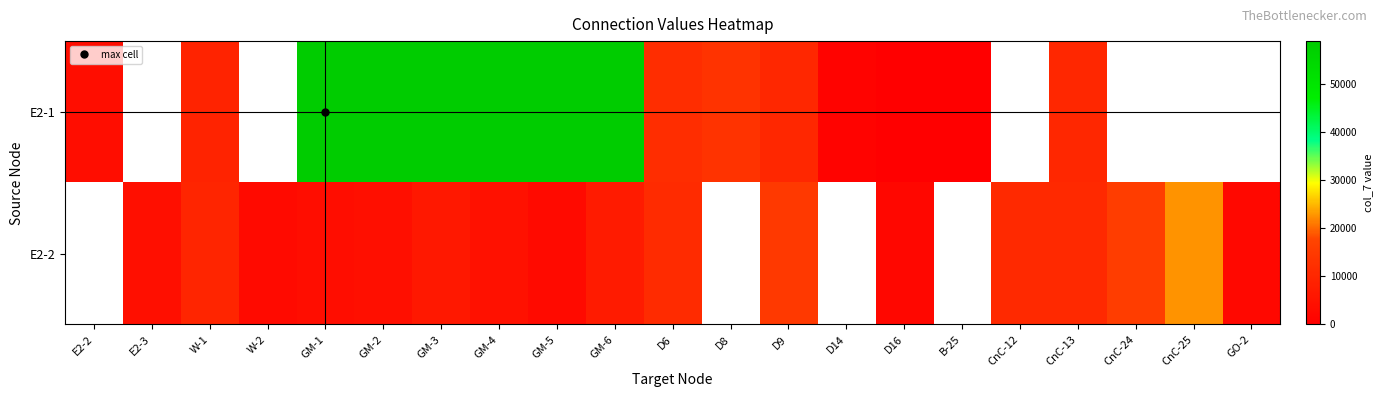

What is the lowest value of the E2-1 series?

130.0